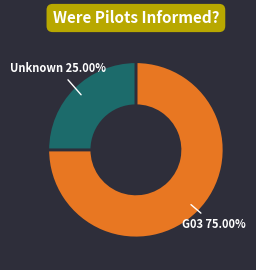

Does G03 account for over 50% of the chart?

Yes